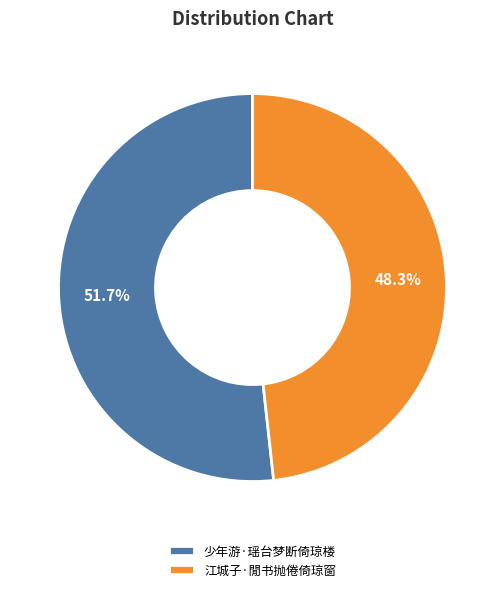

True or false: 江城子·閒书抛倦倚琼窗 accounts for 61% of the total.

False